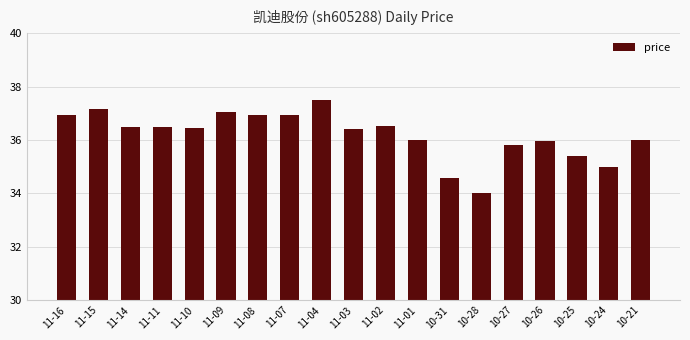

What is the smallest value displayed?

34.0